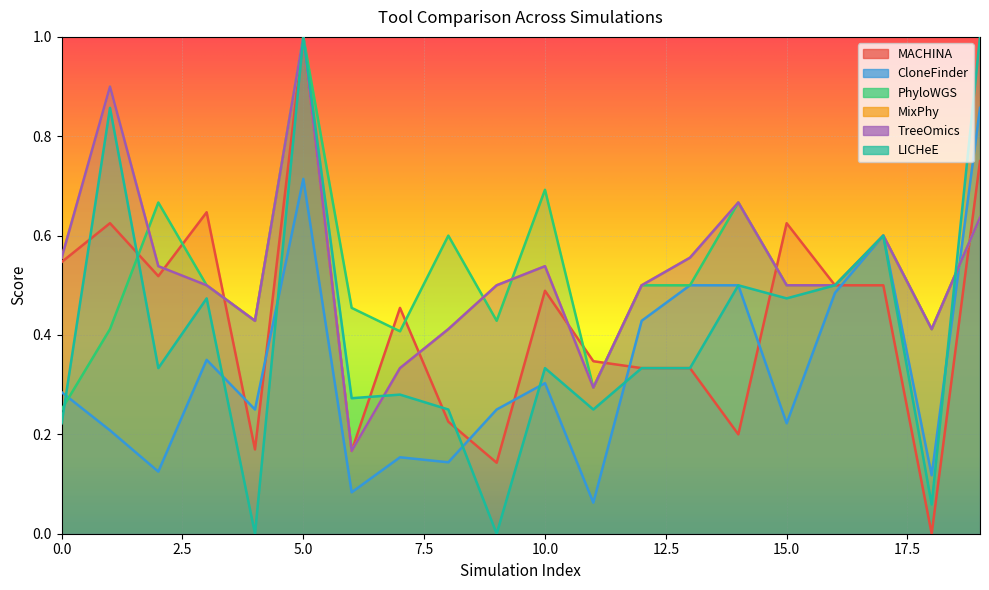

The CloneFinder series shows 0.0 at 6. True or false?

False